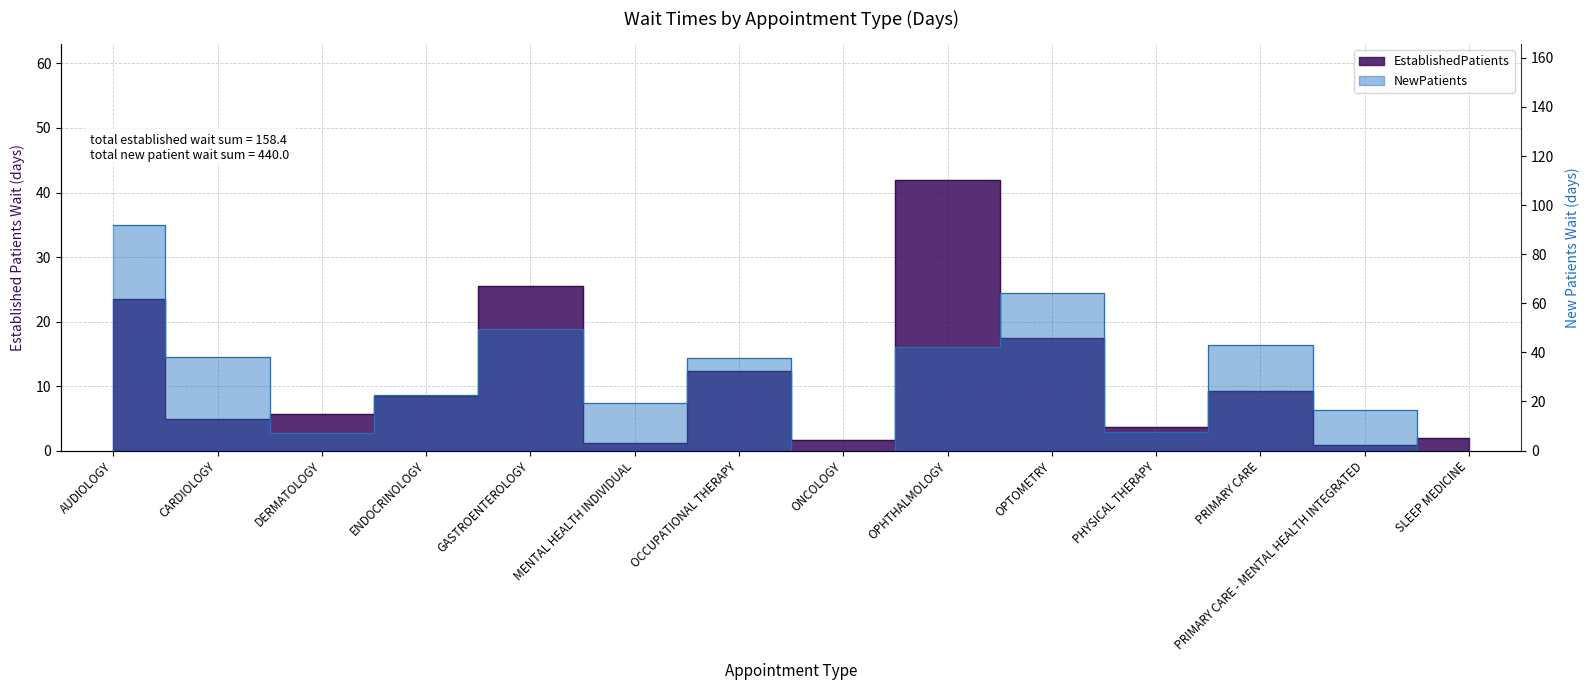

Reading left to right, extract all data points from this chart.

EstablishedPatients: 23.5	4.9	5.6	8.5	25.5	1.2	12.4	1.7	42.0	17.4	3.6	9.2	0.9	2.0
NewPatients: 92.0	38.1	7.2	22.7	49.5	19.3	37.6	0.0	42.0	64.2	7.7	43.2	16.5	0.0